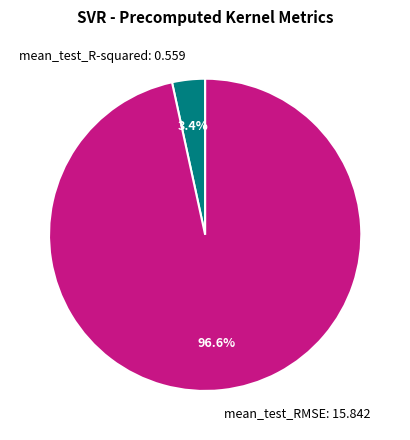

Combined, do mean_test_RMSE and mean_test_R-squared account for over 50%?

Yes